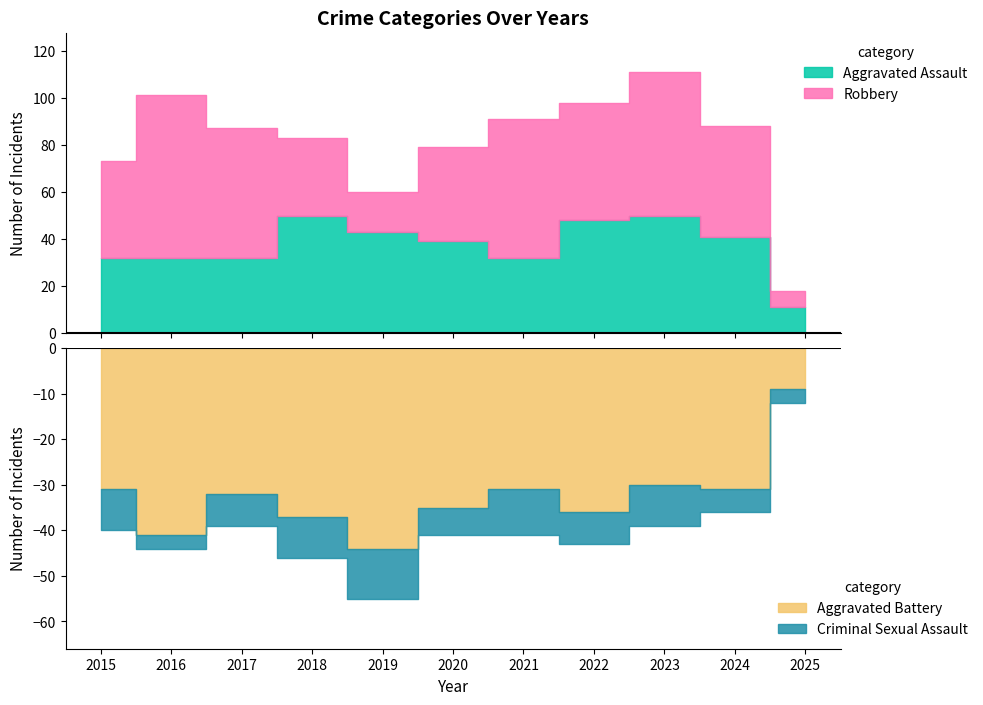

What is the average value of the Aggravated Battery series?

32